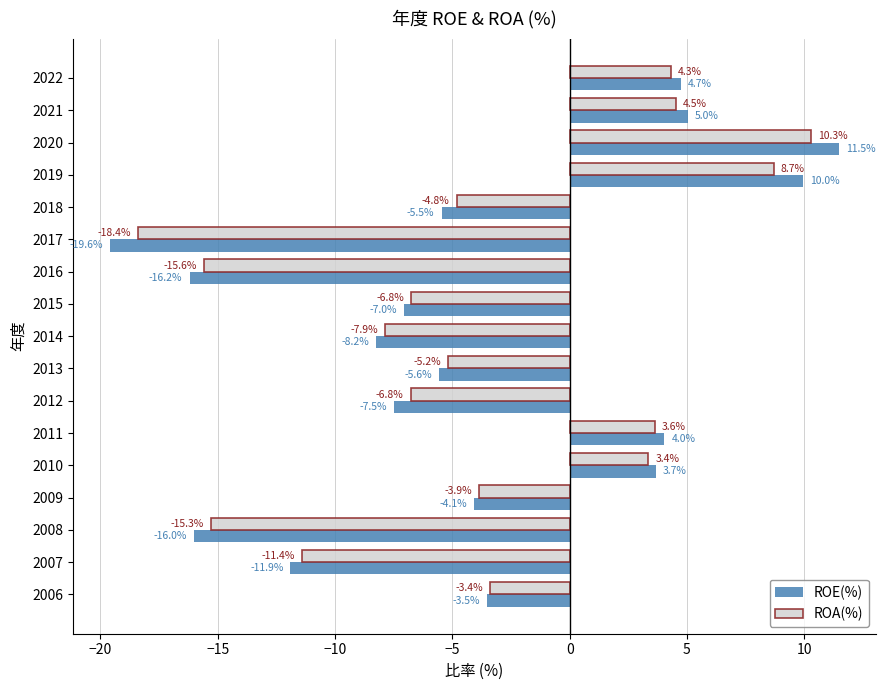

At which label is ROA(%) closest to -4?

2009